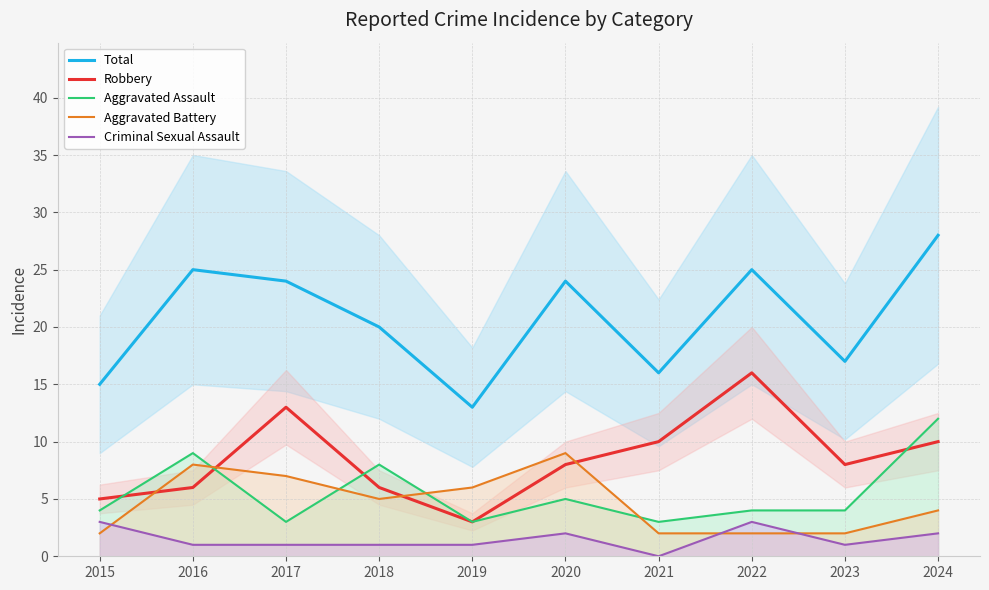

True or false: Aggravated Battery and Criminal Sexual Assault cross at least once.

True